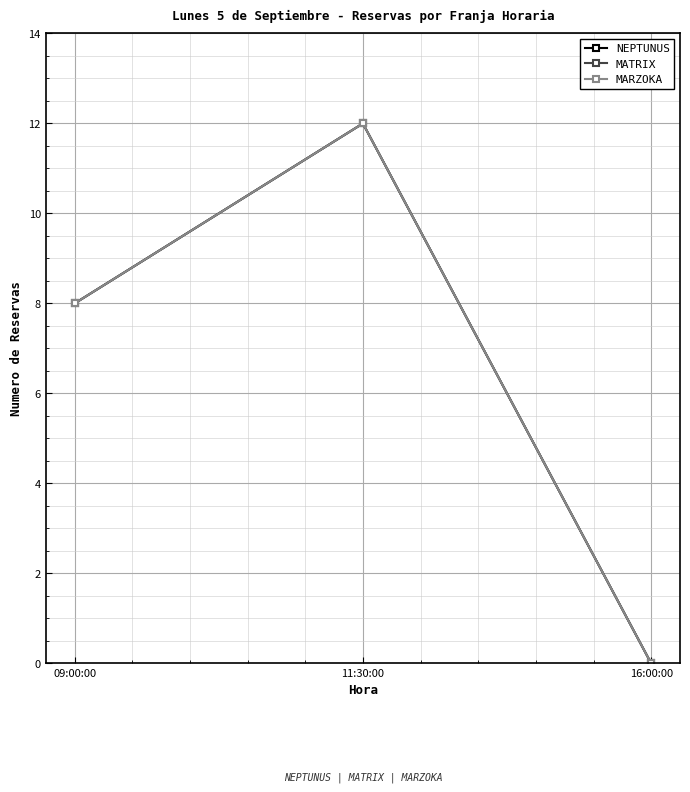

Reading left to right, list all the values displayed in this chart.

NEPTUNUS: 09:00:00=8	11:30:00=12	16:00:00=0
MATRIX: 09:00:00=8	11:30:00=12	16:00:00=0
MARZOKA: 09:00:00=8	11:30:00=12	16:00:00=0